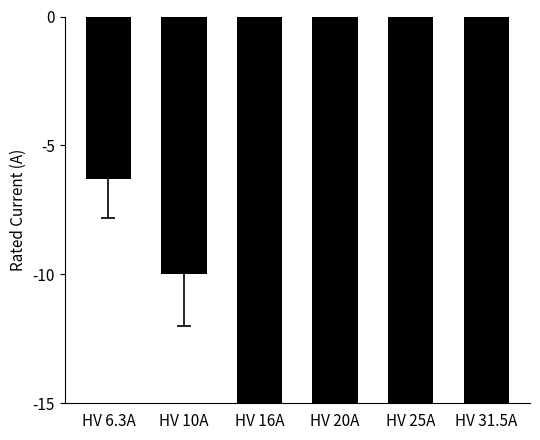

Rank the categories by value from lowest to highest.

HV 31.5A, HV 25A, HV 20A, HV 16A, HV 10A, HV 6.3A